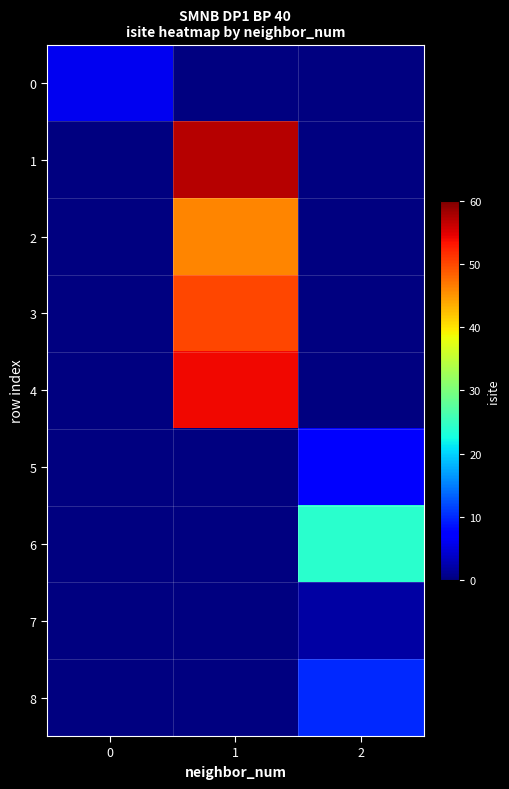

The 2 series shows 23.5 at 1. True or false?

False